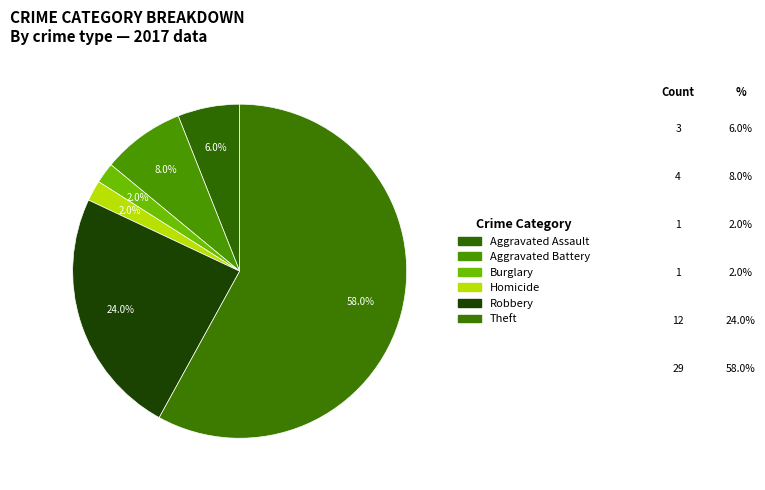

Count the number of slices in the pie.

6